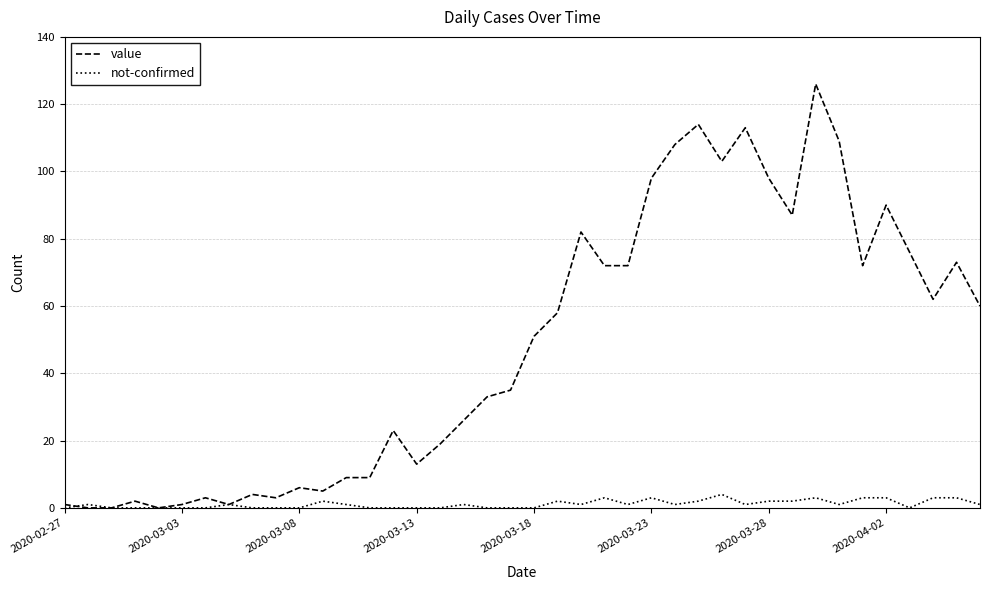

Does the chart have visible grid lines?

Yes